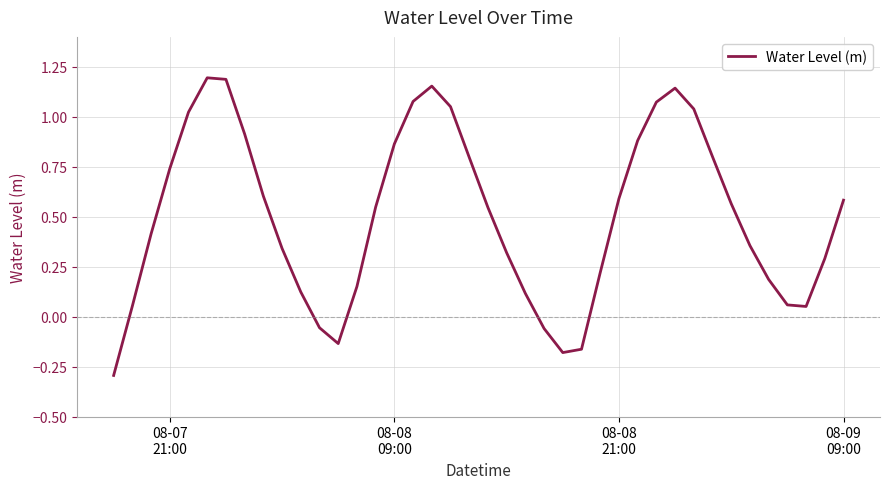

What is the sum of all values?

20.2